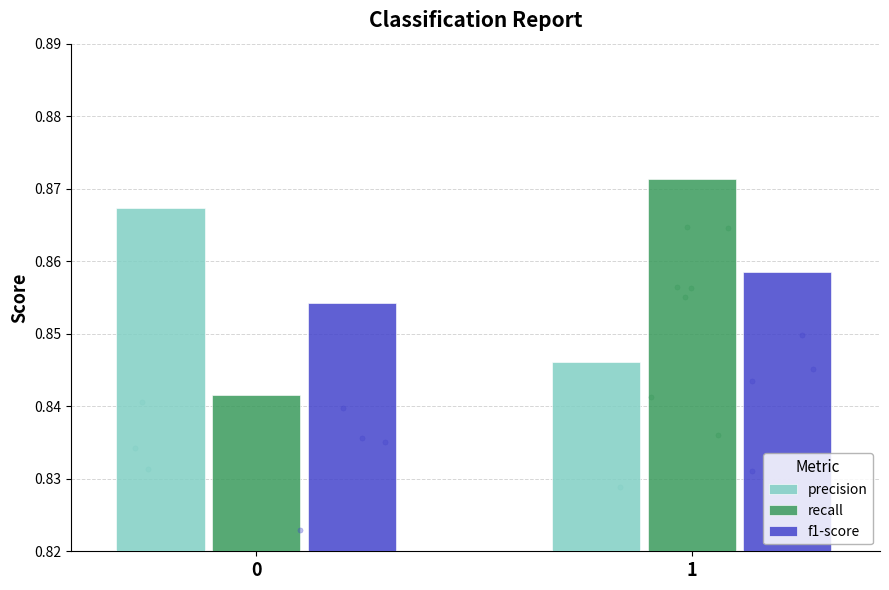

Which series has the largest total across all categories?

precision